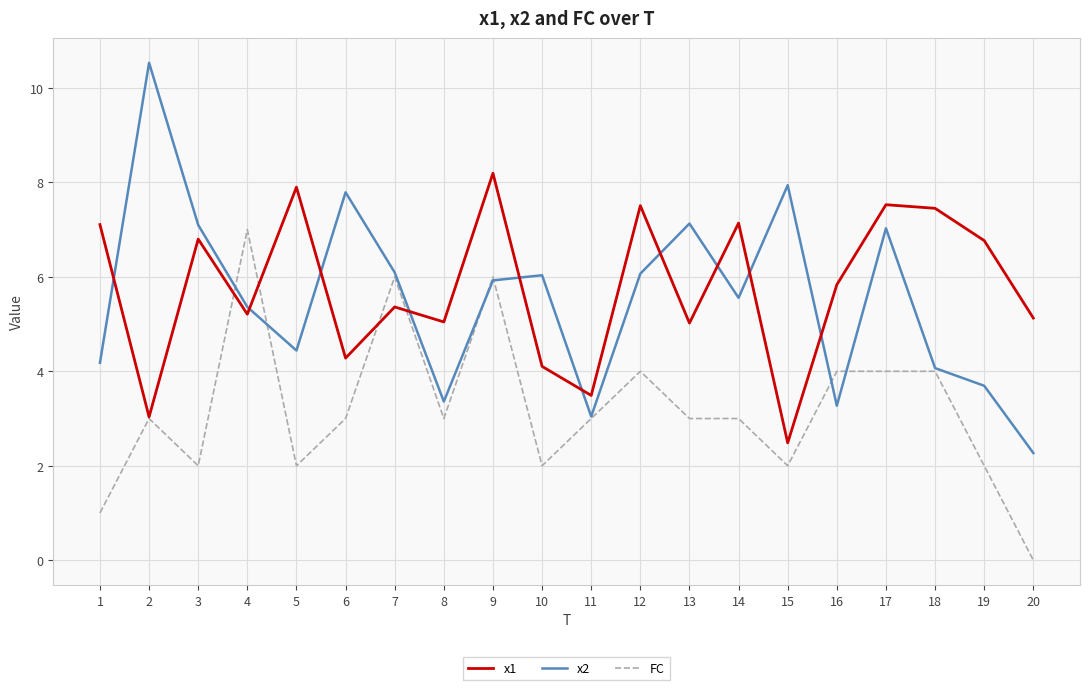

Is the value of x2 at 6 greater than the value of FC at 6?

Yes